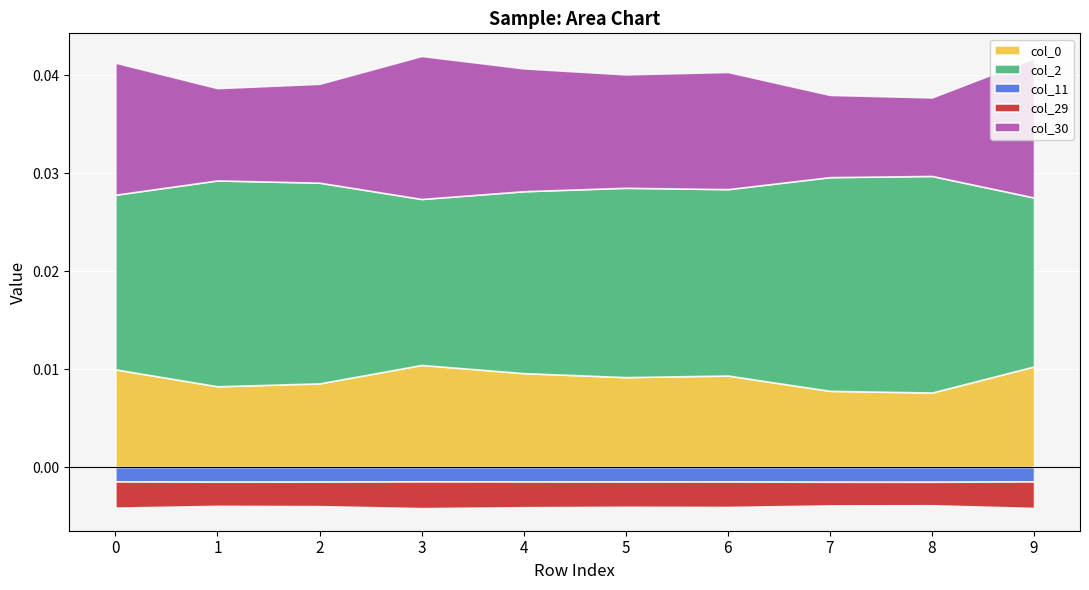

Which series has the largest total across all categories?

col_2